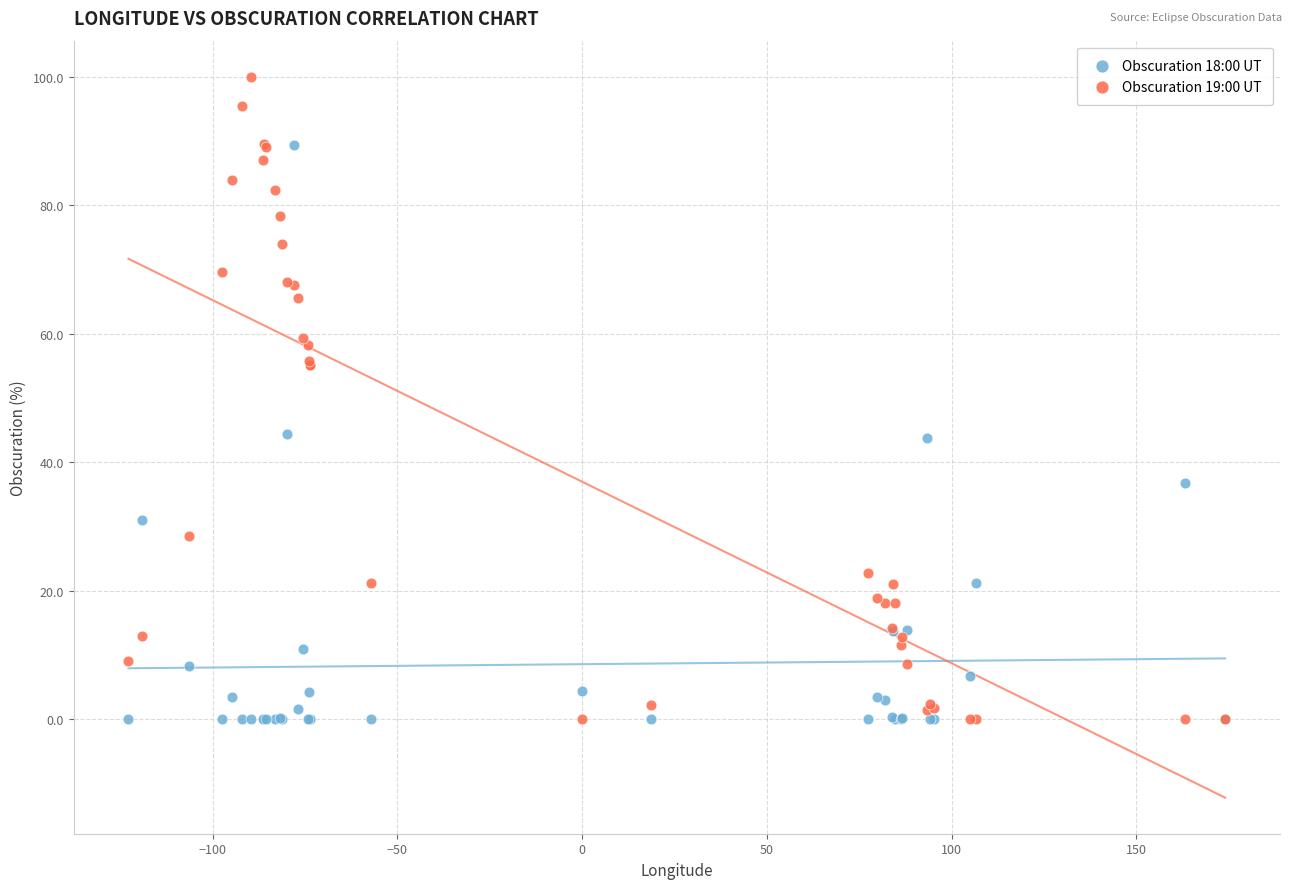

What is the X range (max minus min) for the scatter plot?

296.8